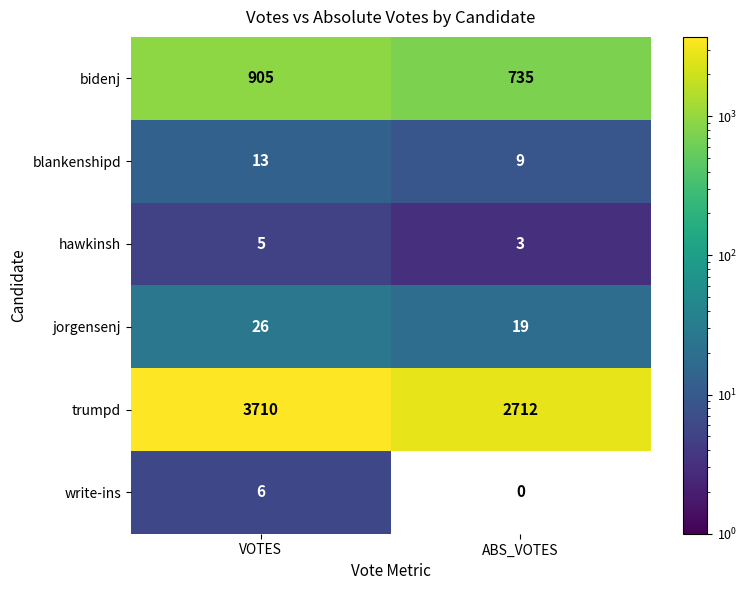

What is the sum of all write-ins values?

6